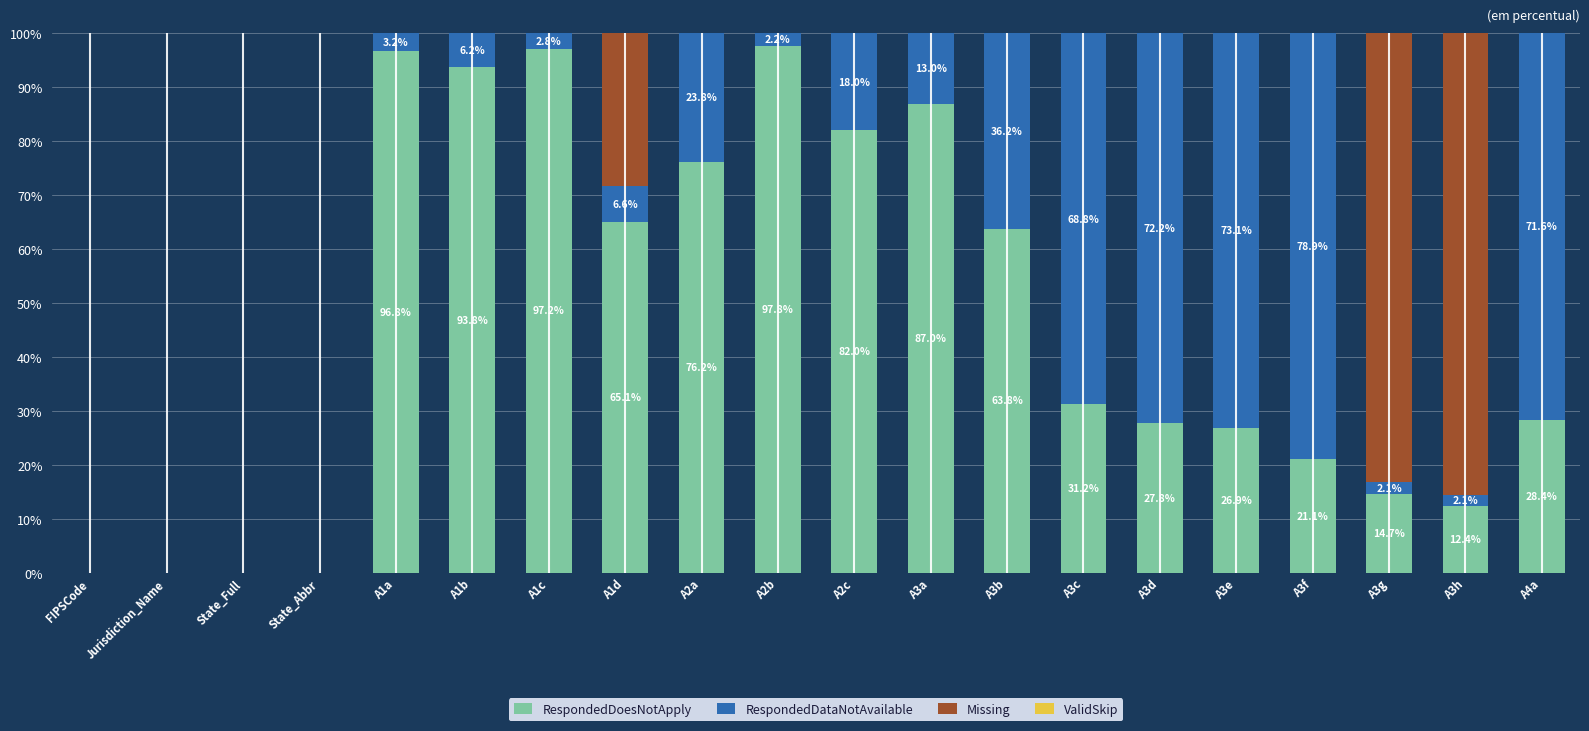

Which category has the highest value in the RespondedDoesNotApply series?

A2b